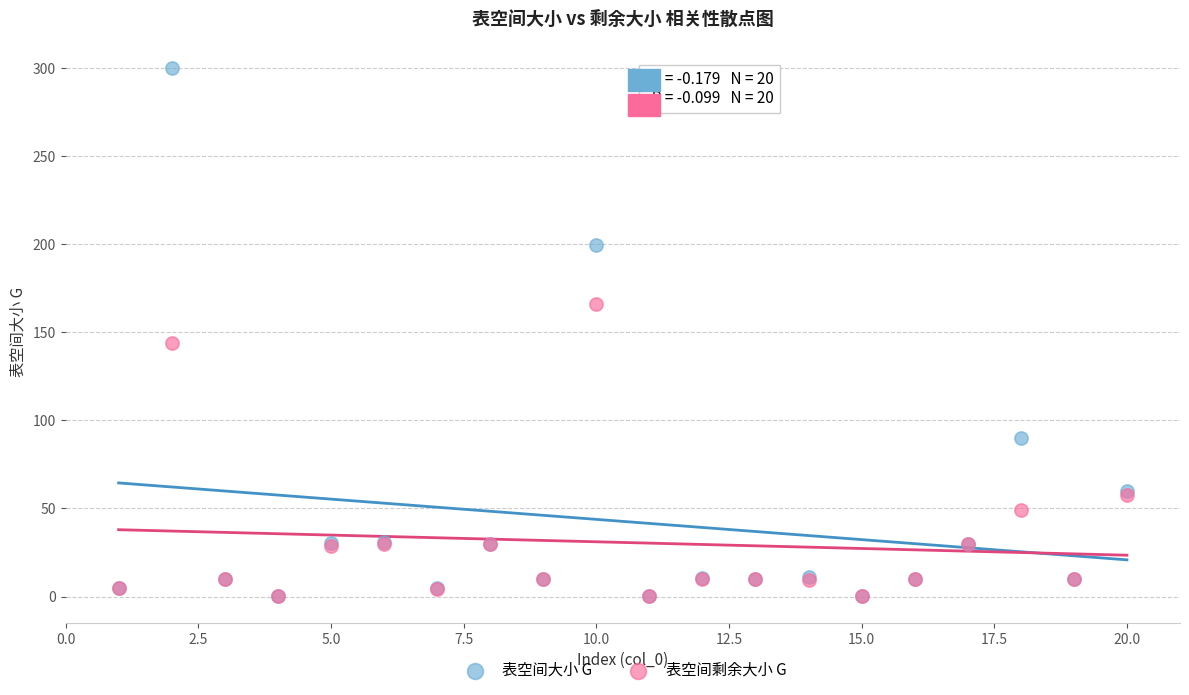

In the 表空间剩余大小 G series, what Y value is closest to 82?

57.3